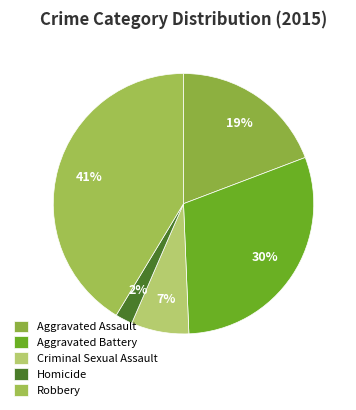

Count the number of slices in the pie.

5